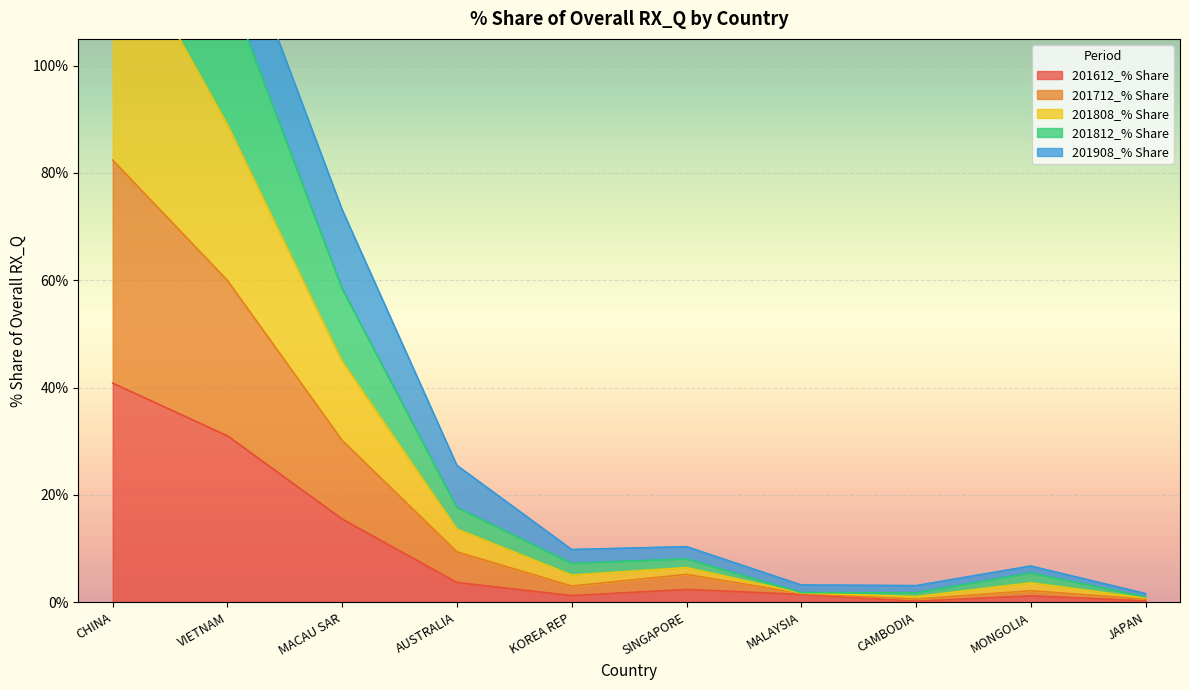

True or false: 201612_% Share and 201808_% Share intersect in this chart.

False